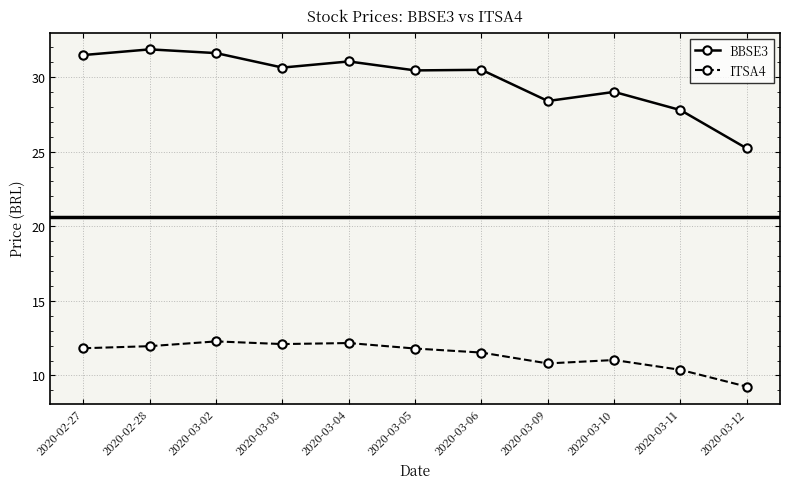

Is the value of BBSE3 at 2020-03-06 greater than the value of ITSA4 at 2020-03-06?

Yes